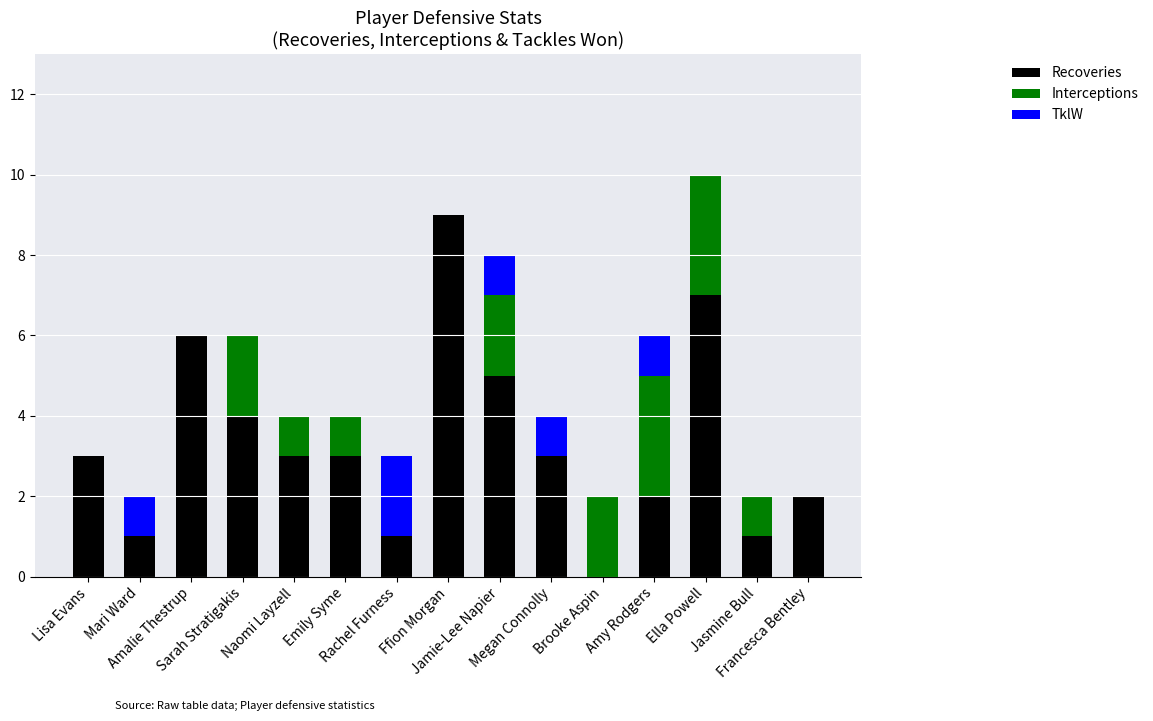

What is the maximum value for Recoveries?

9